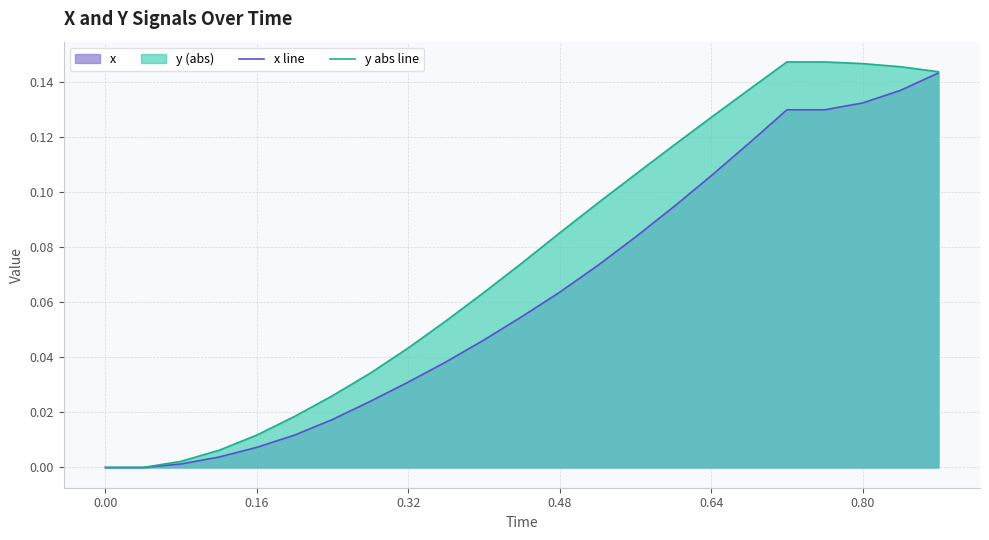

Which series has the largest total across all categories?

y abs line